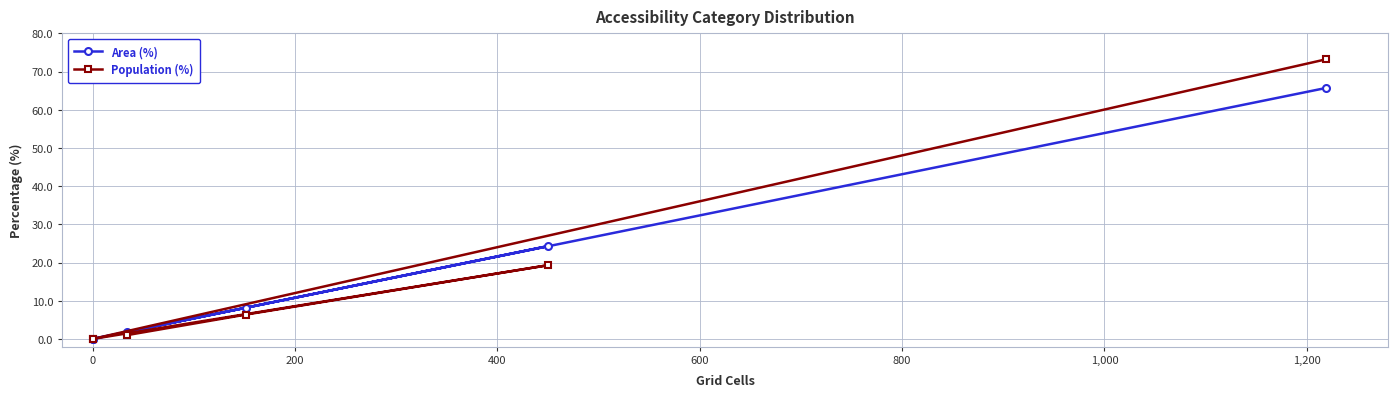

What is the average value of the Population (%) series?

16.7